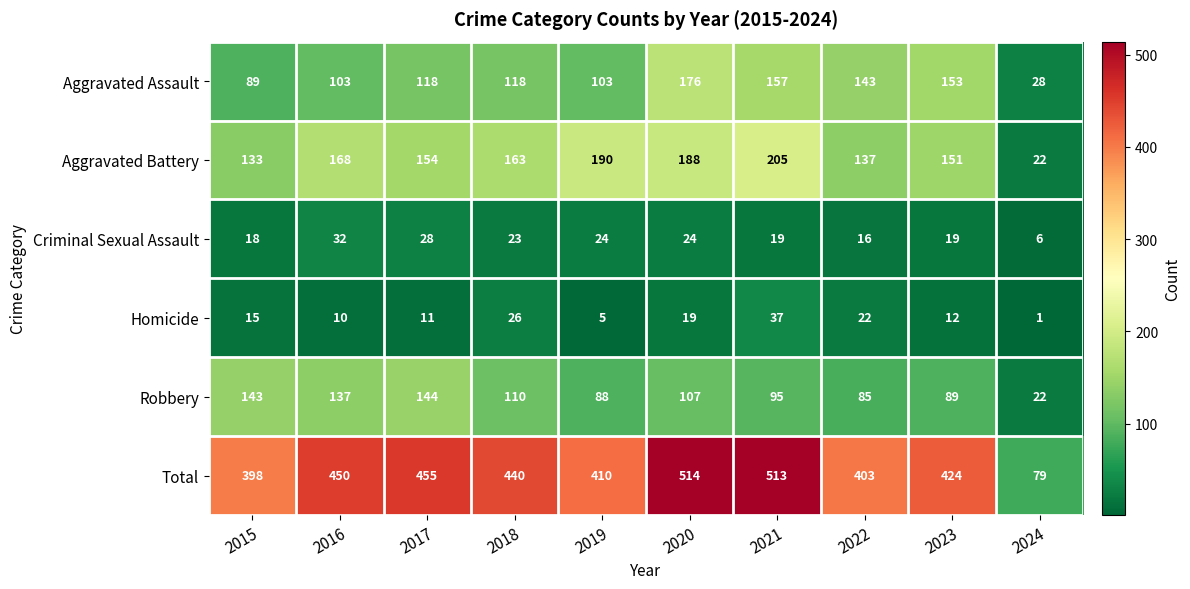

How many values in the Aggravated Assault series are below 118?

4